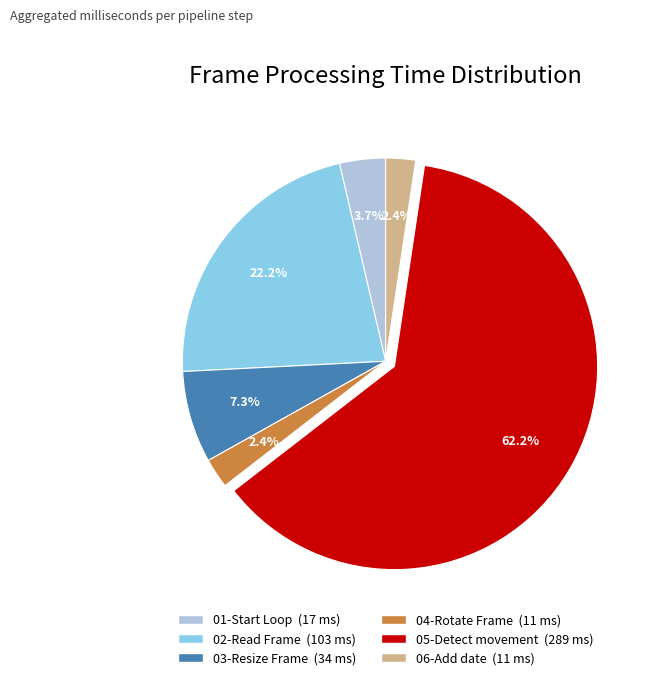

Combined, do 02-Read Frame and 01-Start Loop account for over 50%?

No